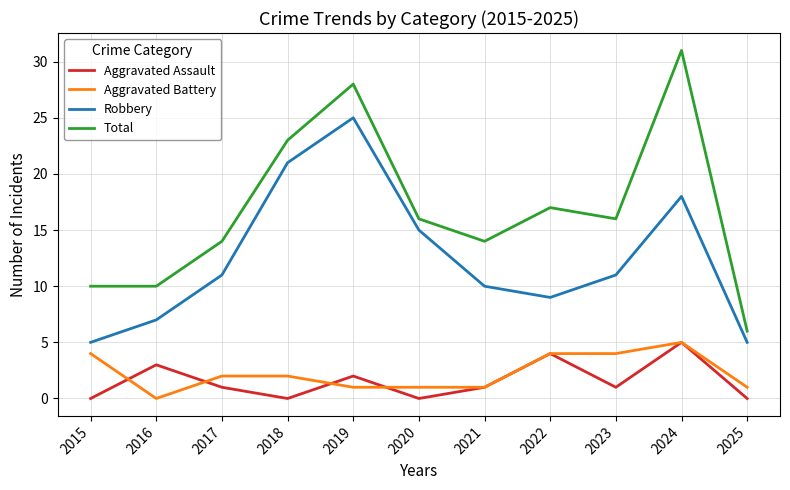

Is the value of Total at 2016 greater than the value of Aggravated Assault at 2019?

Yes